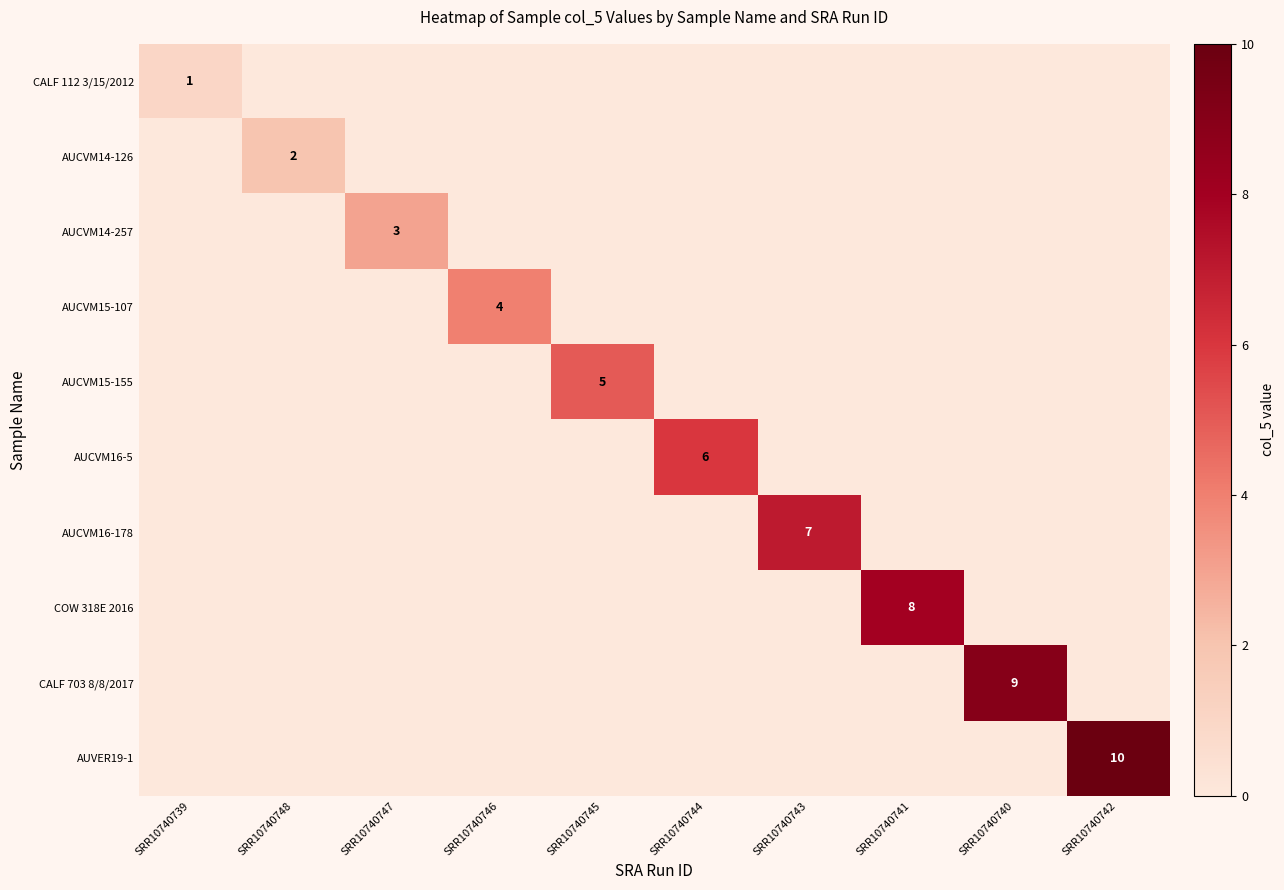

The AUCVM15-155 series shows 5 at SRR10740745. True or false?

True